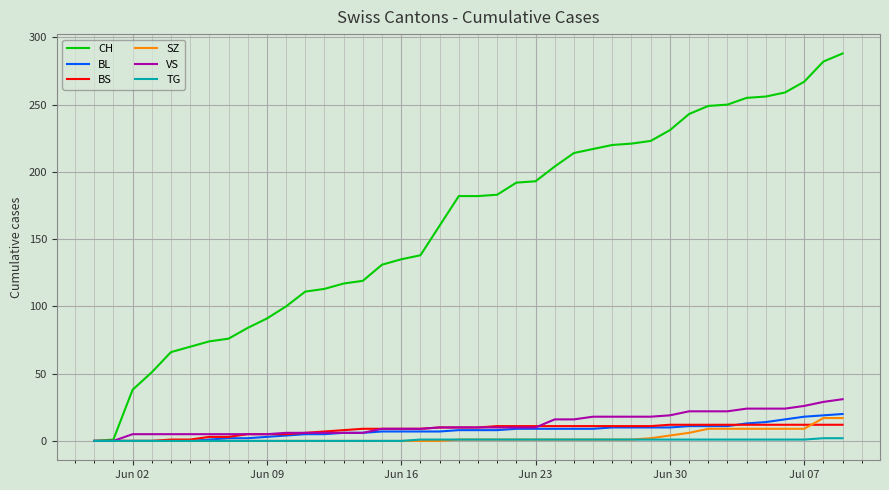

Which series has the largest range (max minus min)?

CH